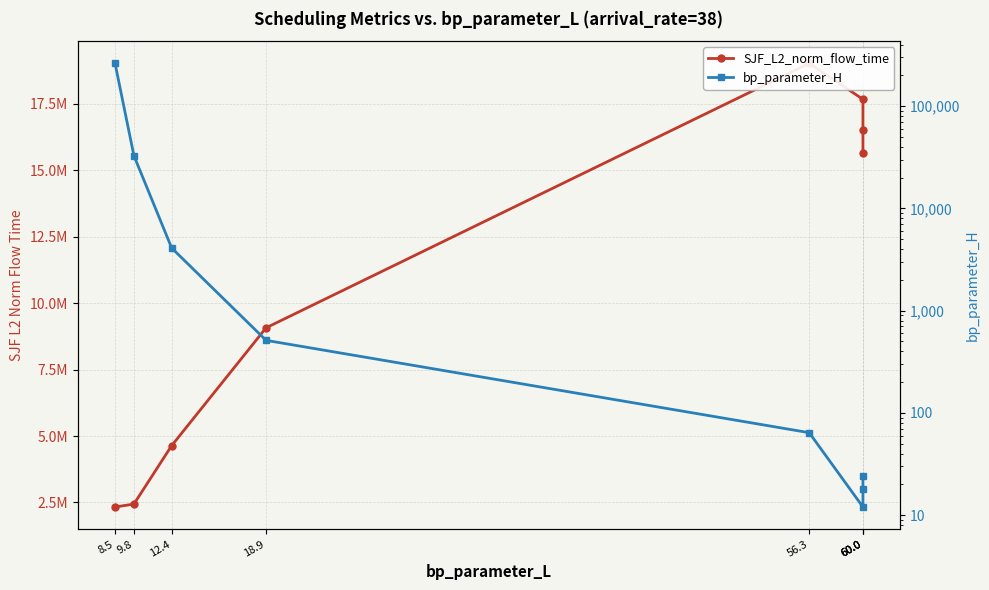

Where does the SJF_L2_norm_flow_time series first go above 15632436?

56.3